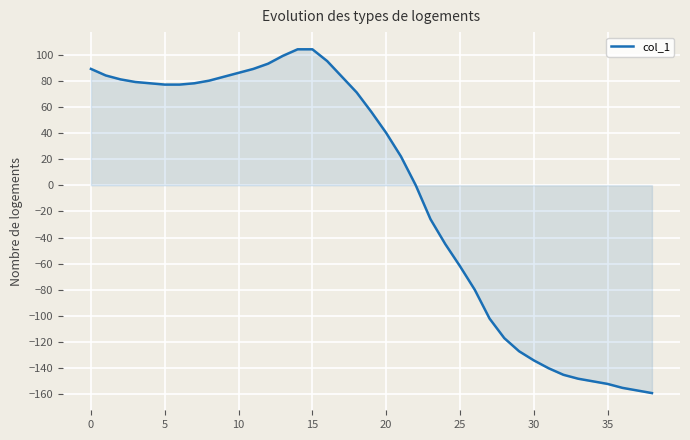

What is the greatest value displayed?

104